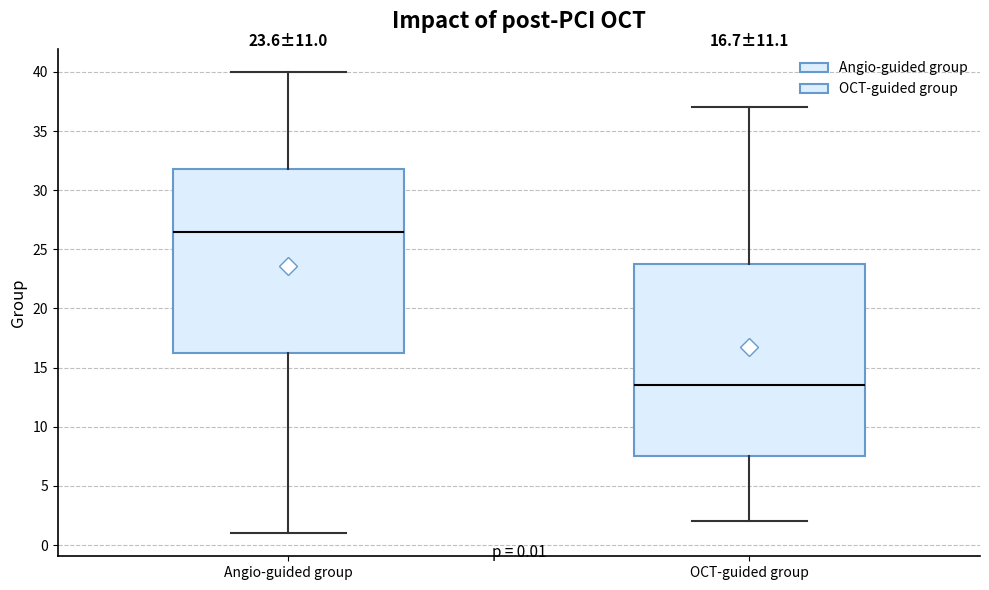

Which box is the tallest, from its lower edge to its upper edge?

OCT-guided group